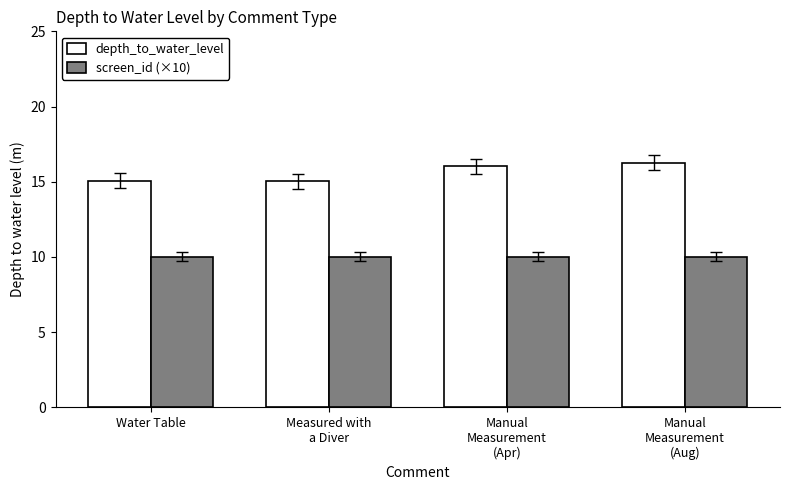

What is the difference between the maximum and minimum values in the depth_to_water_level series?

1.2